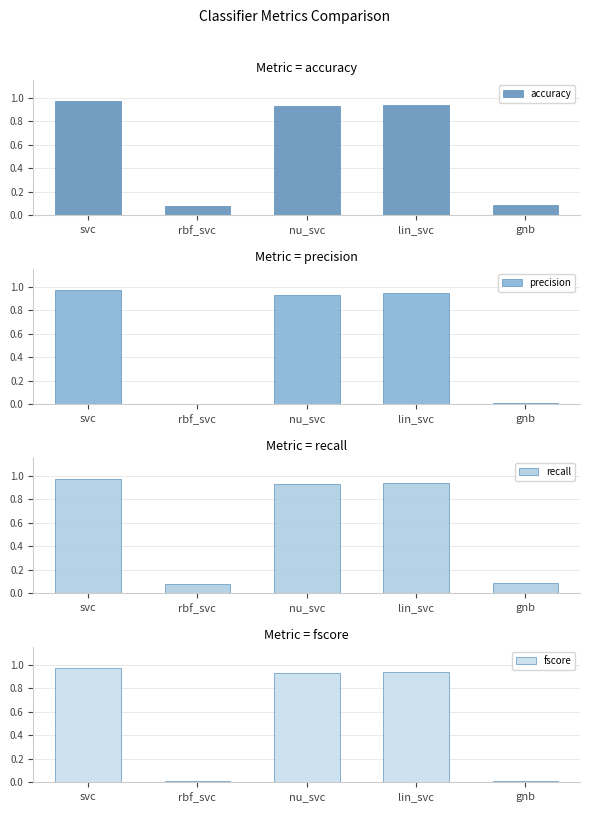

Rank the series by their maximum value, from lowest to highest.

accuracy, recall, fscore, precision